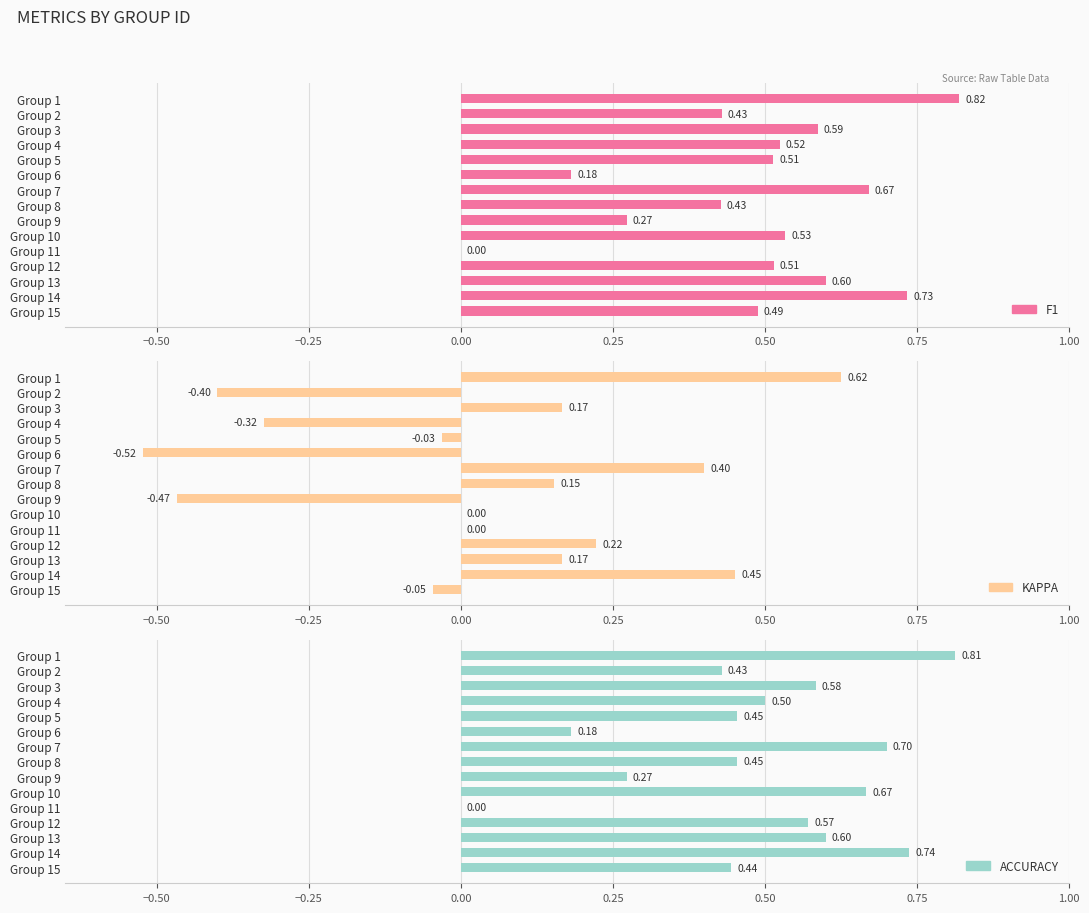

How many accuracy values are between 0 and 1?

15